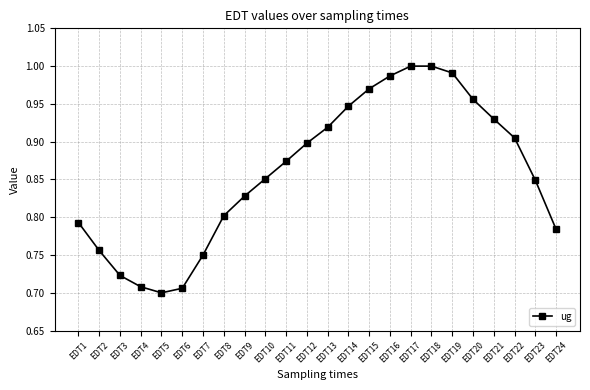

Is it true that the value at EDT1 is 1.1?

False